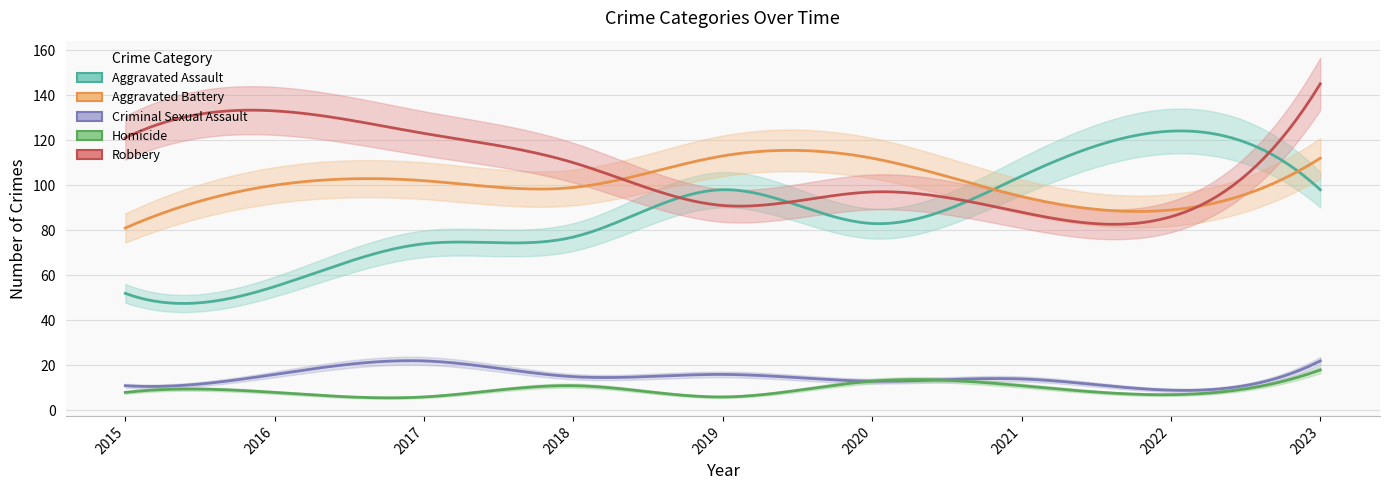

At 2021, list the series in order from largest to smallest.

Aggravated Assault, Aggravated Battery, Robbery, Criminal Sexual Assault, Homicide